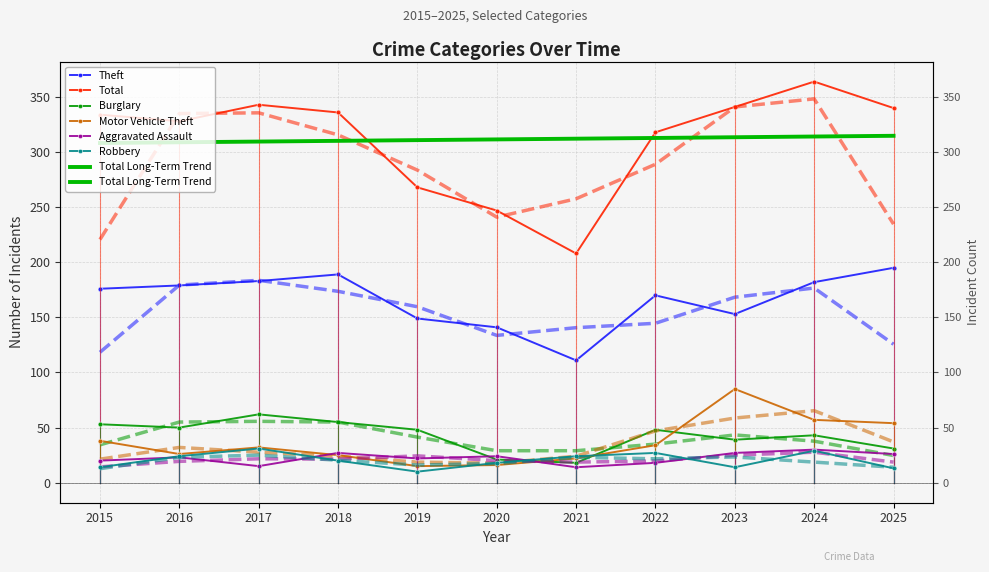

True or false: Total has a value of 547 at 2024.

False